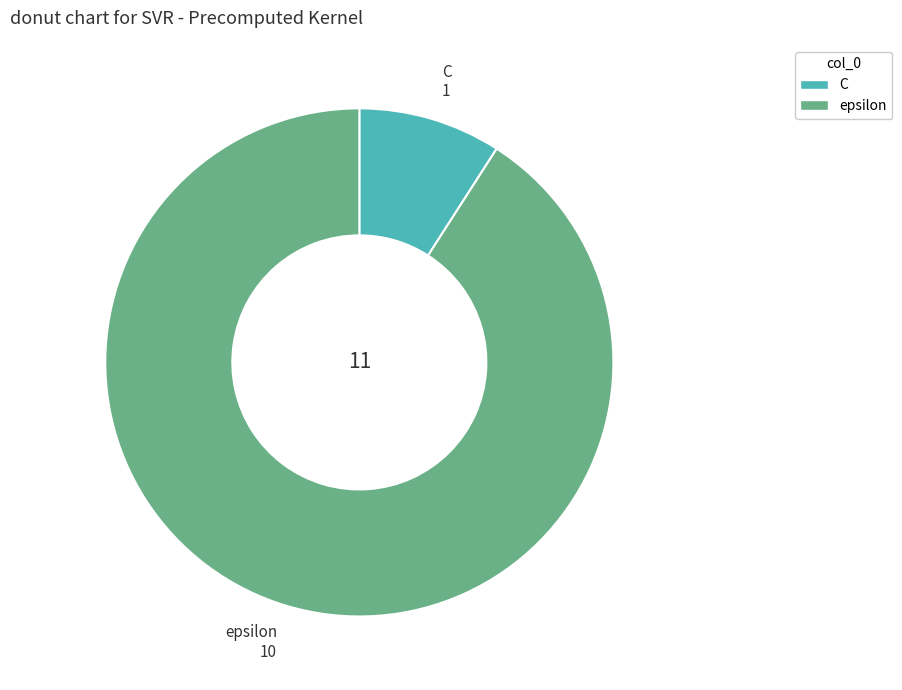

Count the number of slices in the pie.

2